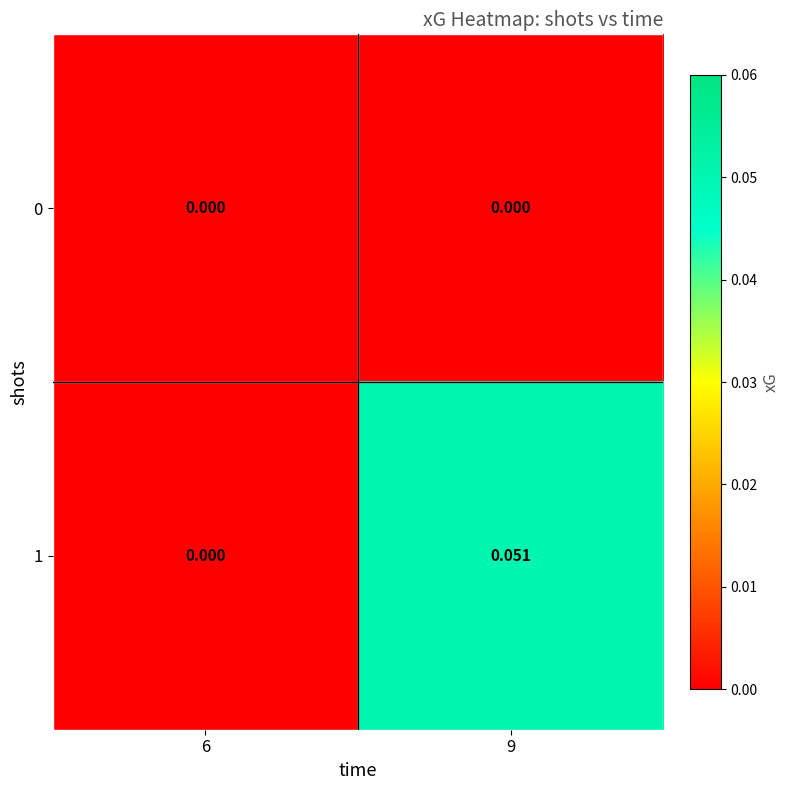

Is the value of 0 at 6 greater than the value of 1 at 9?

No